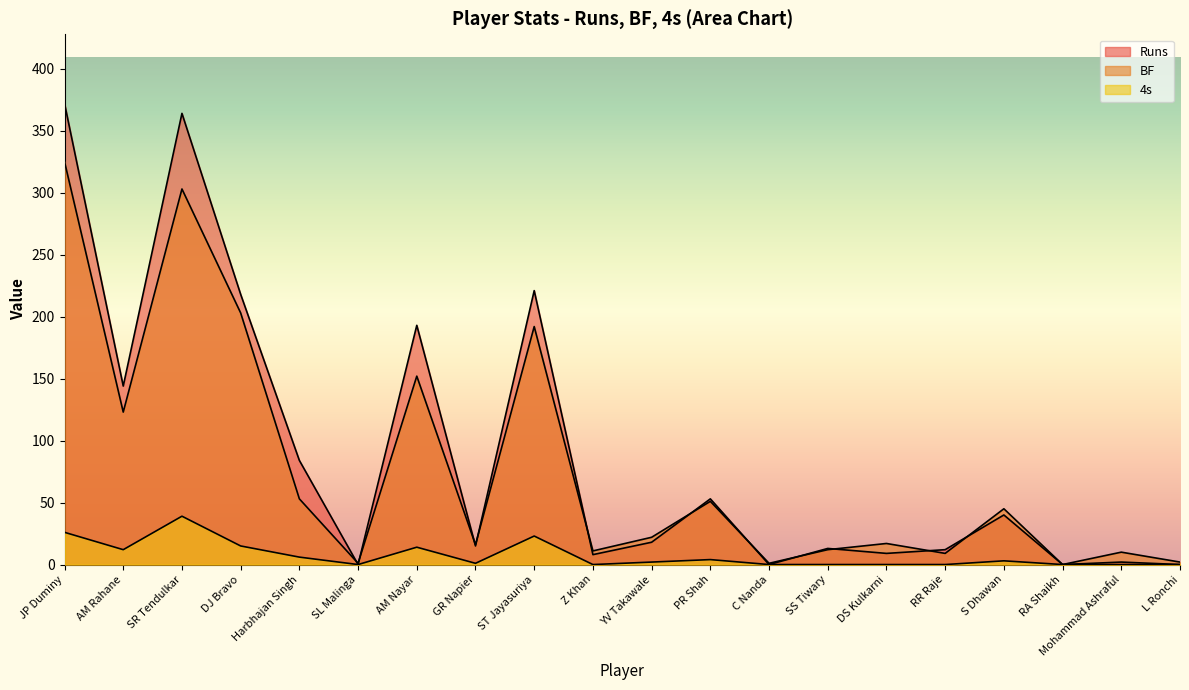

Is the value of 4s at AM Rahane greater than the value of BF at Z Khan?

Yes